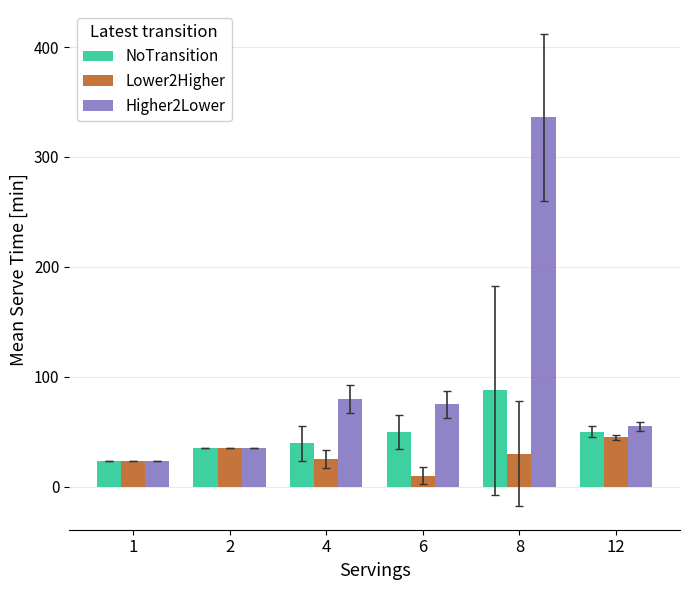

What is the difference between the NoTransition values at 2 and 6?

14.6